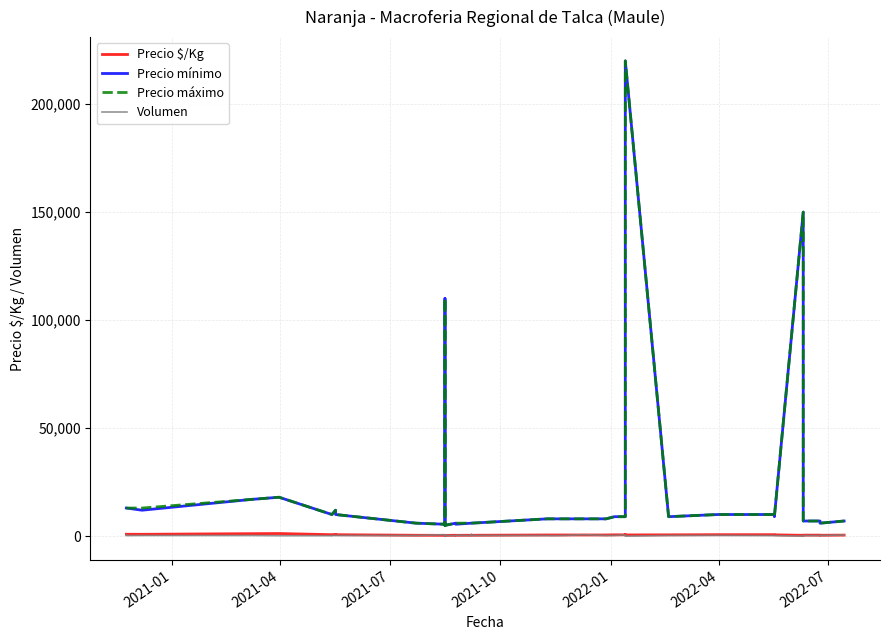

How many lines are shown in the chart?

4